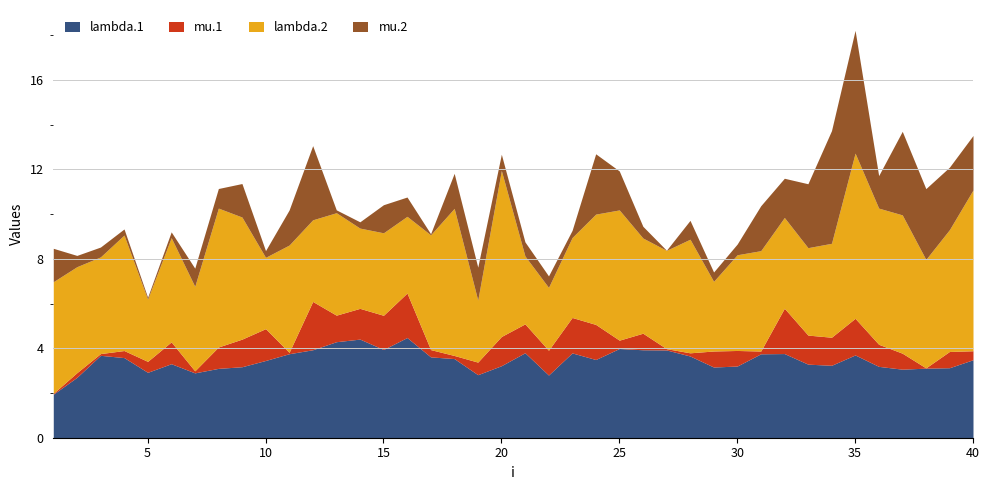

Between which two adjacent categories do mu.2 and lambda.2 first intersect?

33 and 34